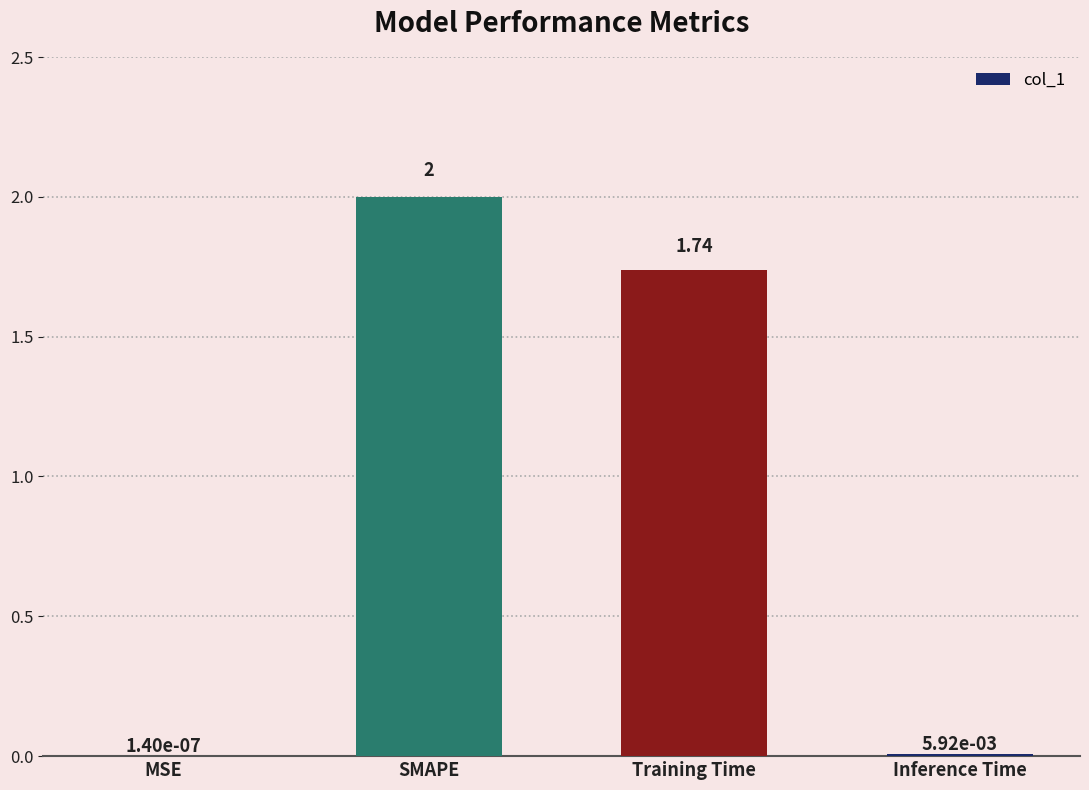

At which category does the chart reach its peak across all series?

SMAPE